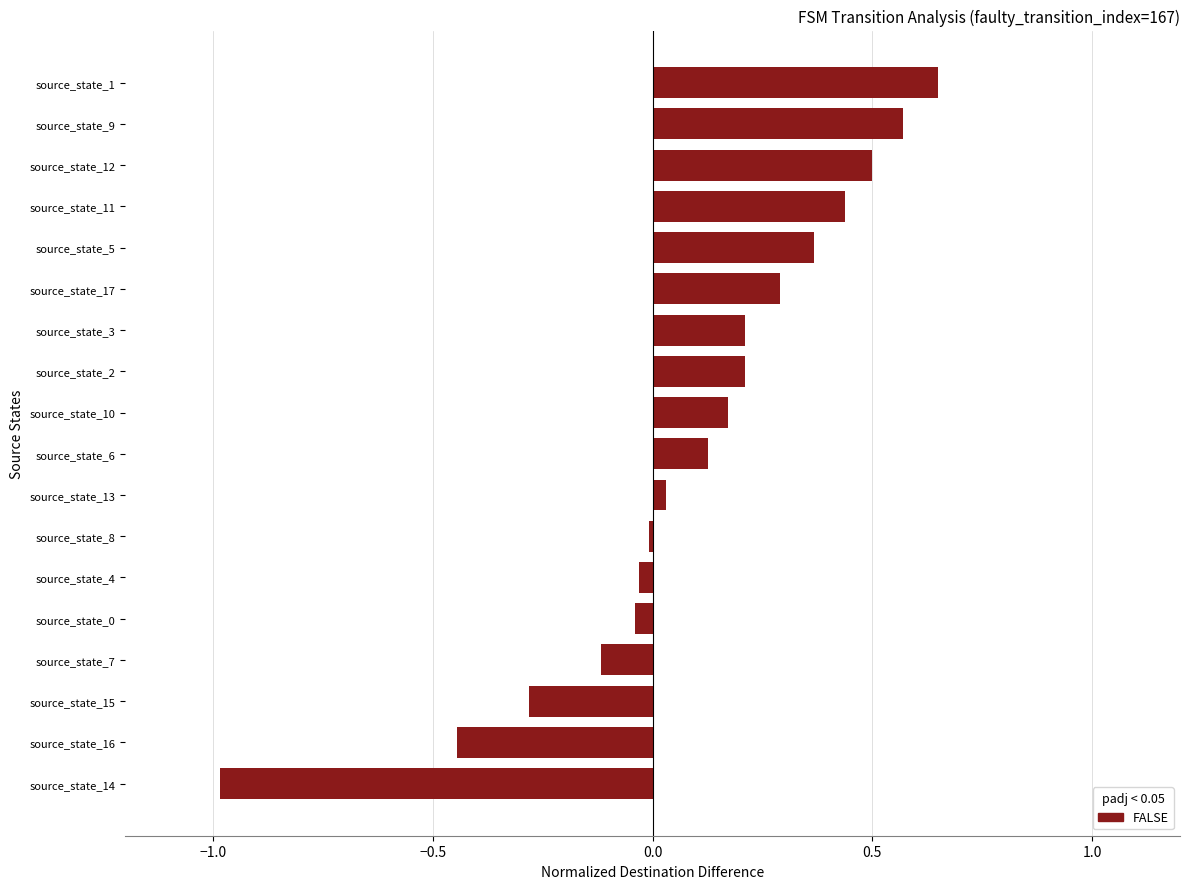

How many data points does each series have?

18